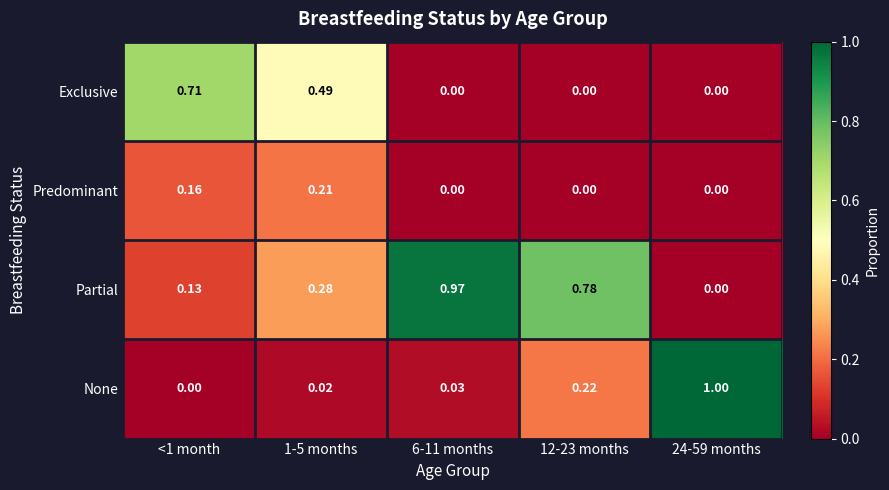

Which series changed the most between 1-5 months and 6-11 months?

Partial